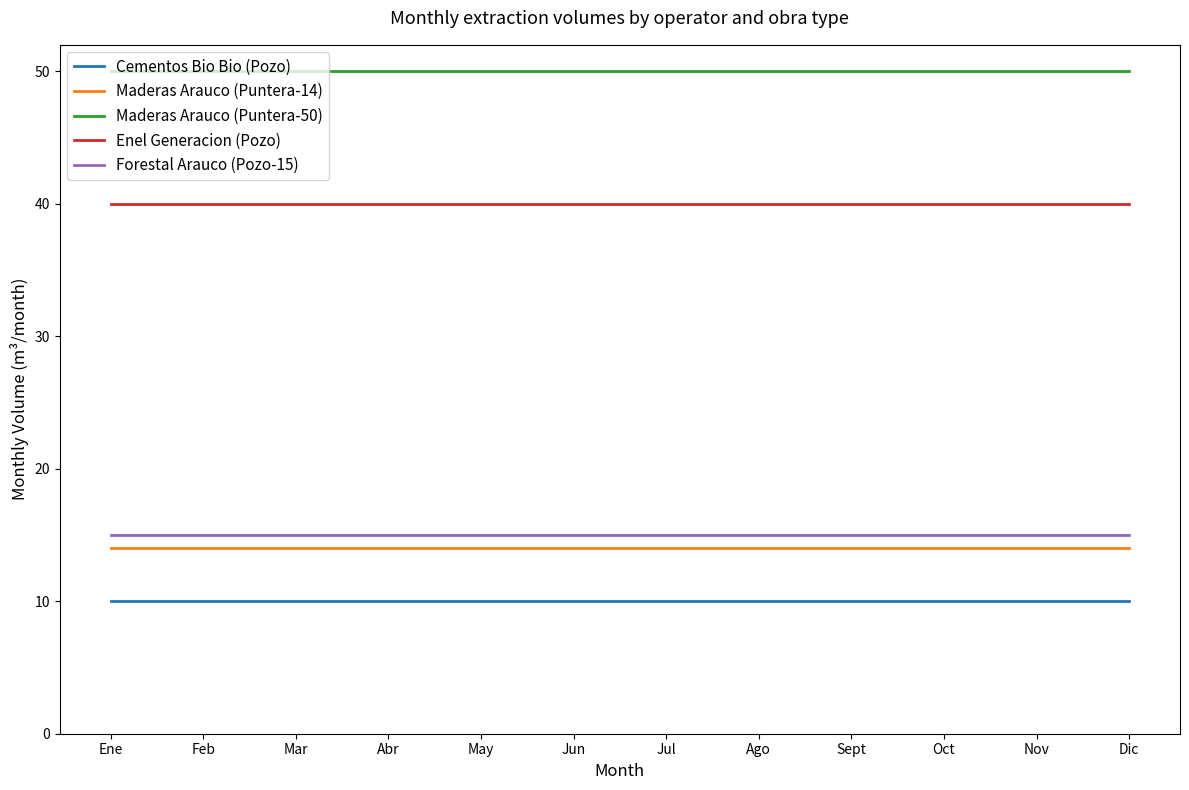

Rank the series by their maximum value, from highest to lowest.

Maderas Arauco (Puntera-50), Enel Generacion (Pozo), Forestal Arauco (Pozo-15), Maderas Arauco (Puntera-14), Cementos Bio Bio (Pozo)